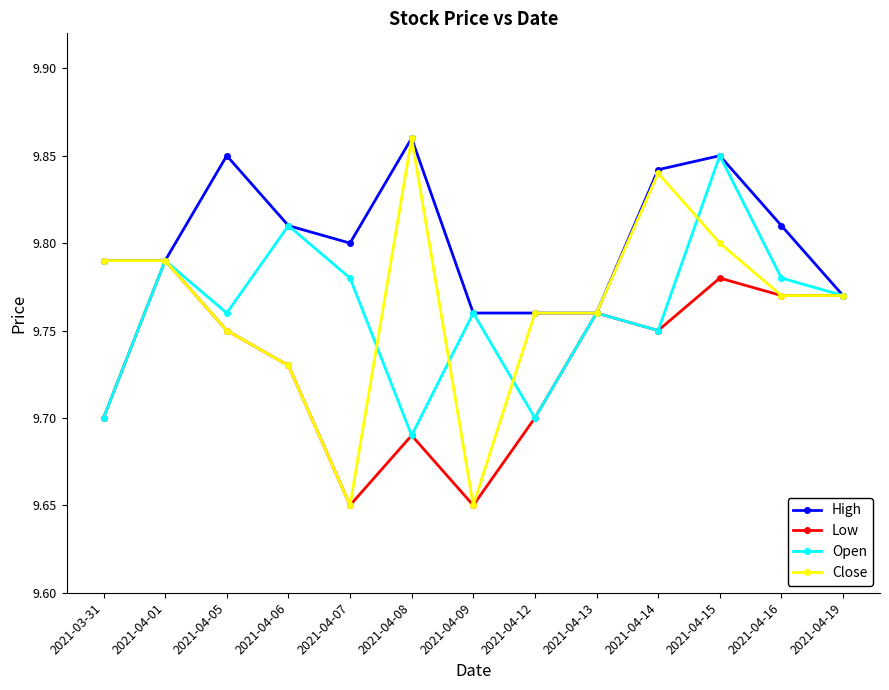

What is the total value across all series at 2021-04-09?

38.8